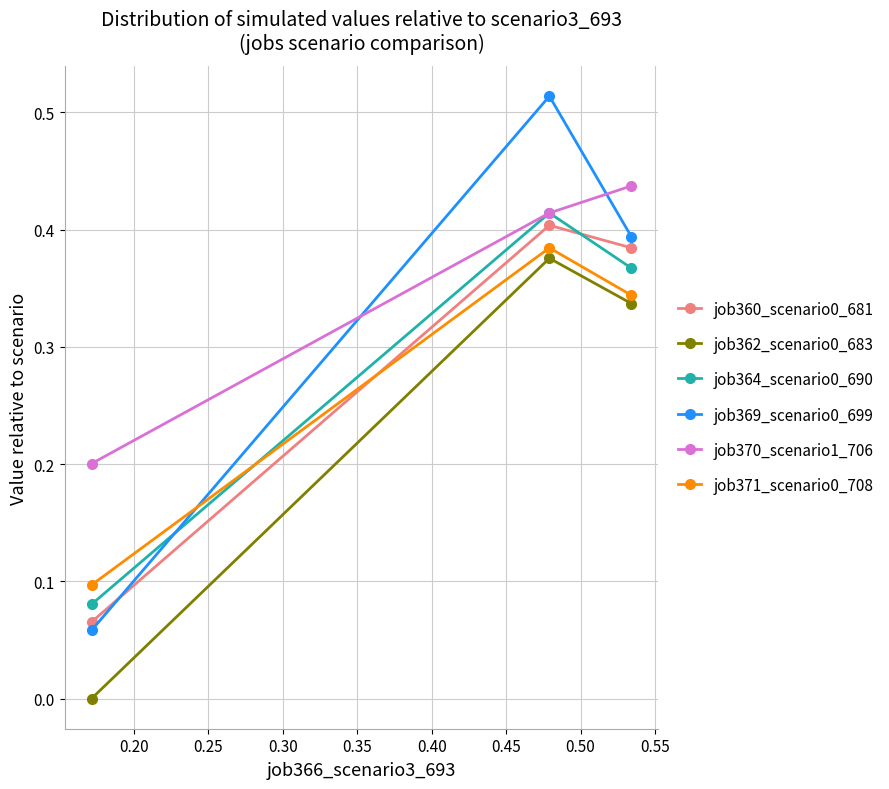

List the series in order of their peak value, lowest first.

job362_scenario0_683, job371_scenario0_708, job360_scenario0_681, job364_scenario0_690, job370_scenario1_706, job369_scenario0_699